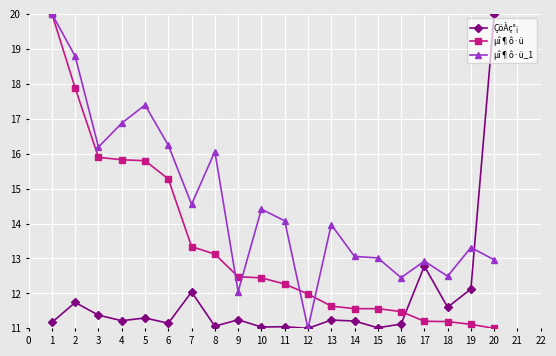

Rank the series at 6 from lowest to highest value.

ÇöÀç°¡, µî¶ô·ü, µî¶ô·ü_1